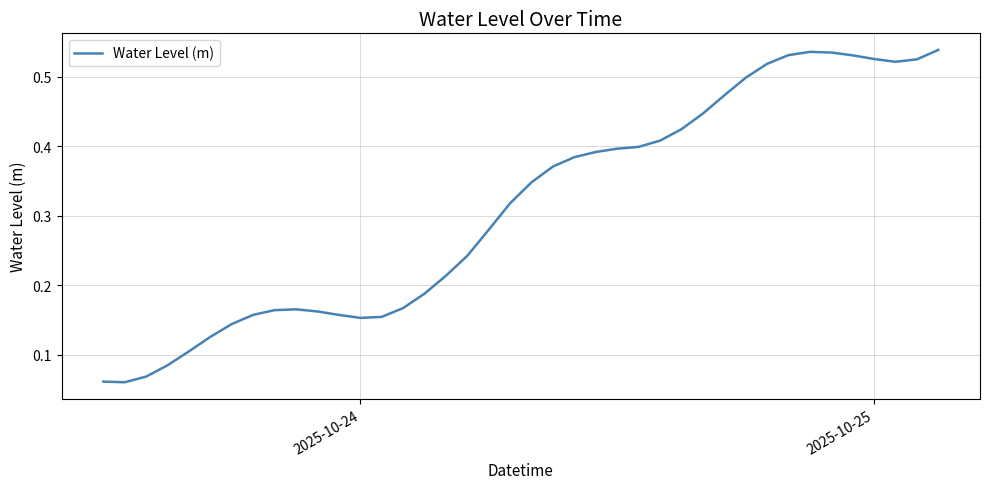

How many lines are shown in the chart?

1